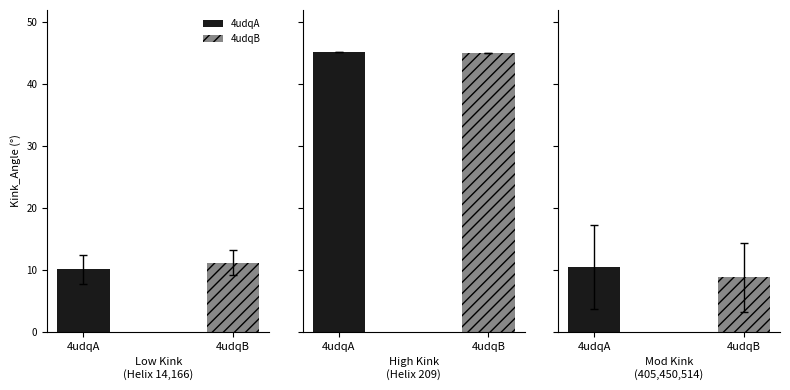

The value of 4udqA at 14 is 12.4. True or false?

False